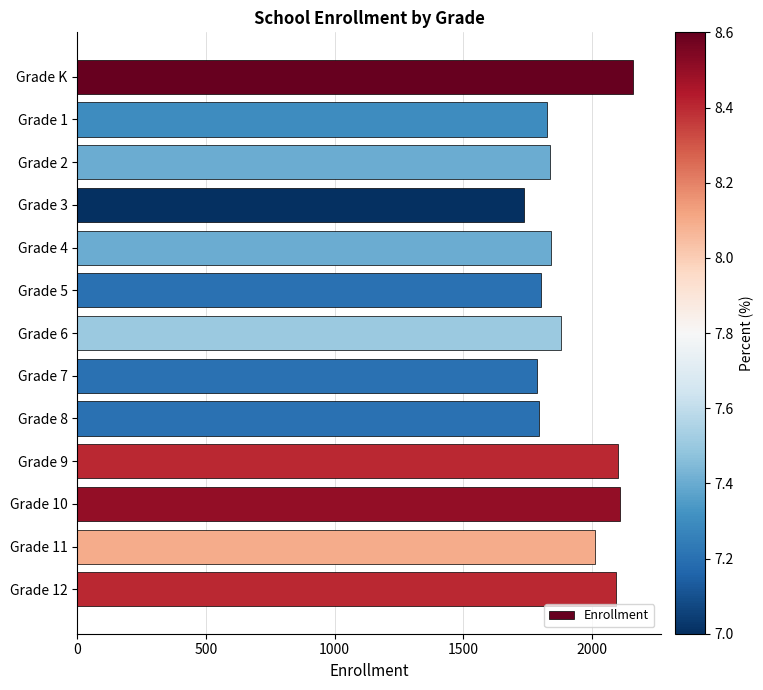

What is the change in value from Grade 9 to Grade 11?

-92